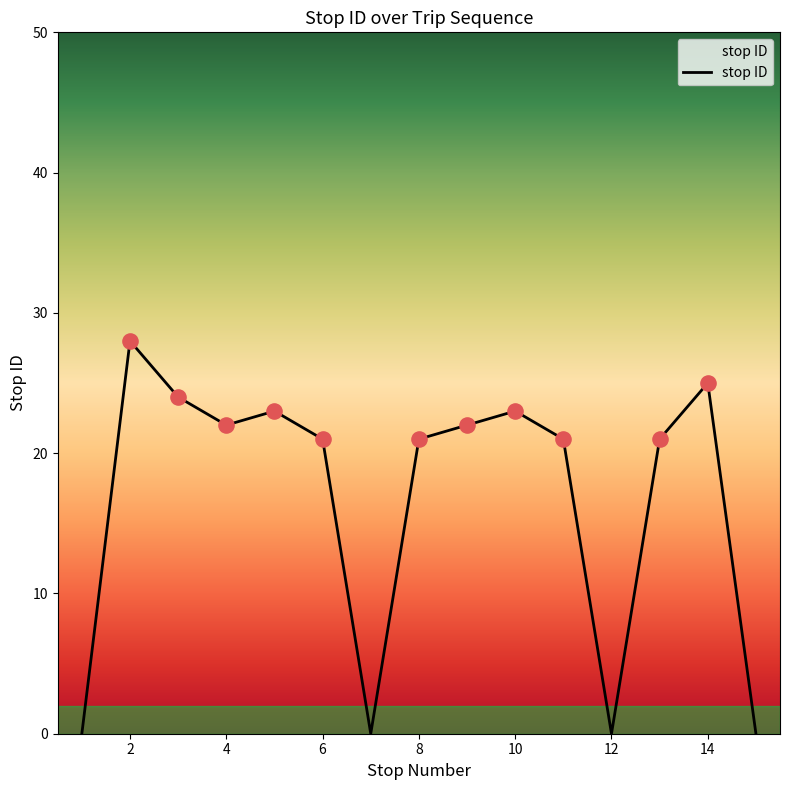

What is the greatest value displayed?

28